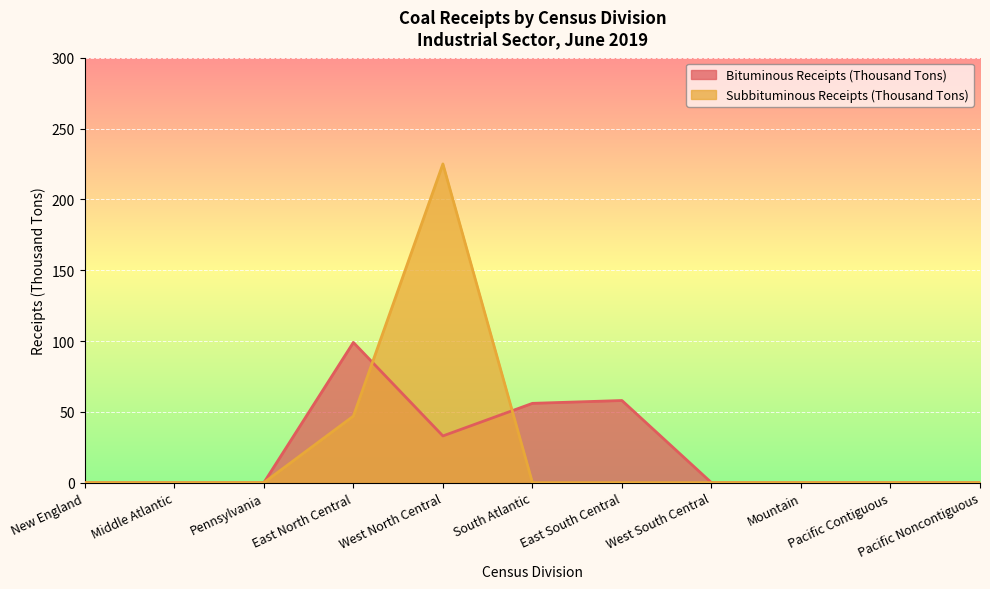

Where is Subbituminous Receipts (Thousand Tons) nearest to the value 112?

East North Central